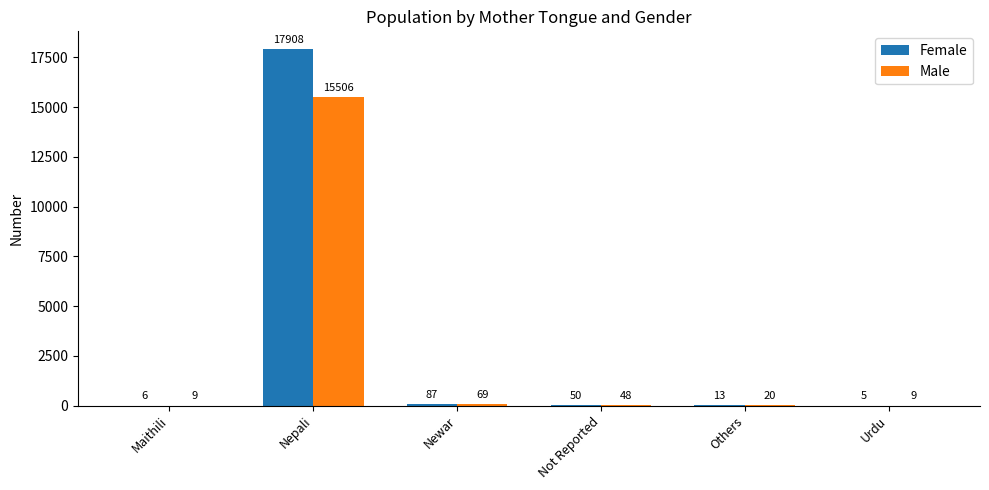

What is the maximum value shown in the chart?

17908